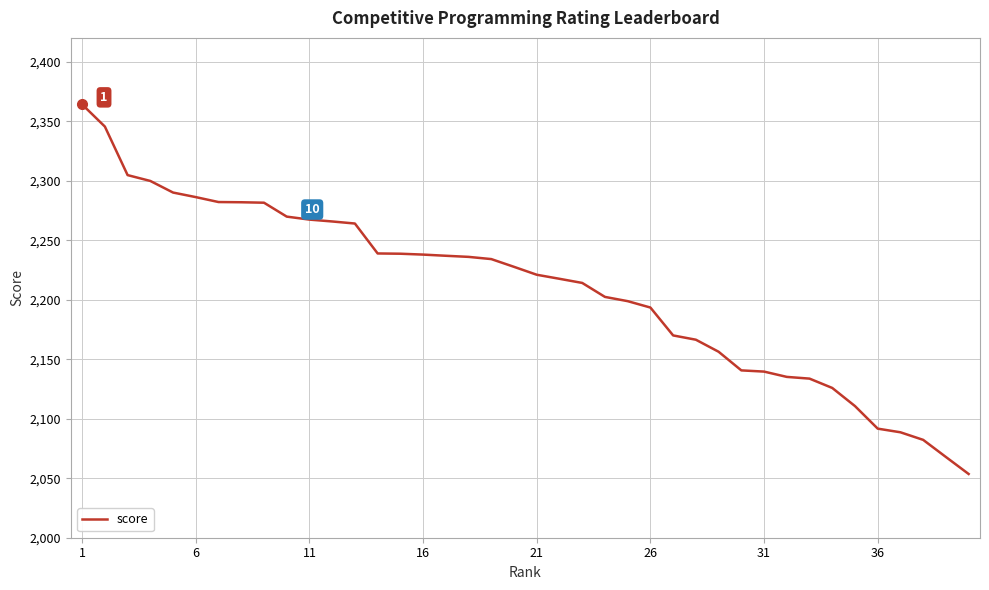

How many lines are shown in the chart?

1